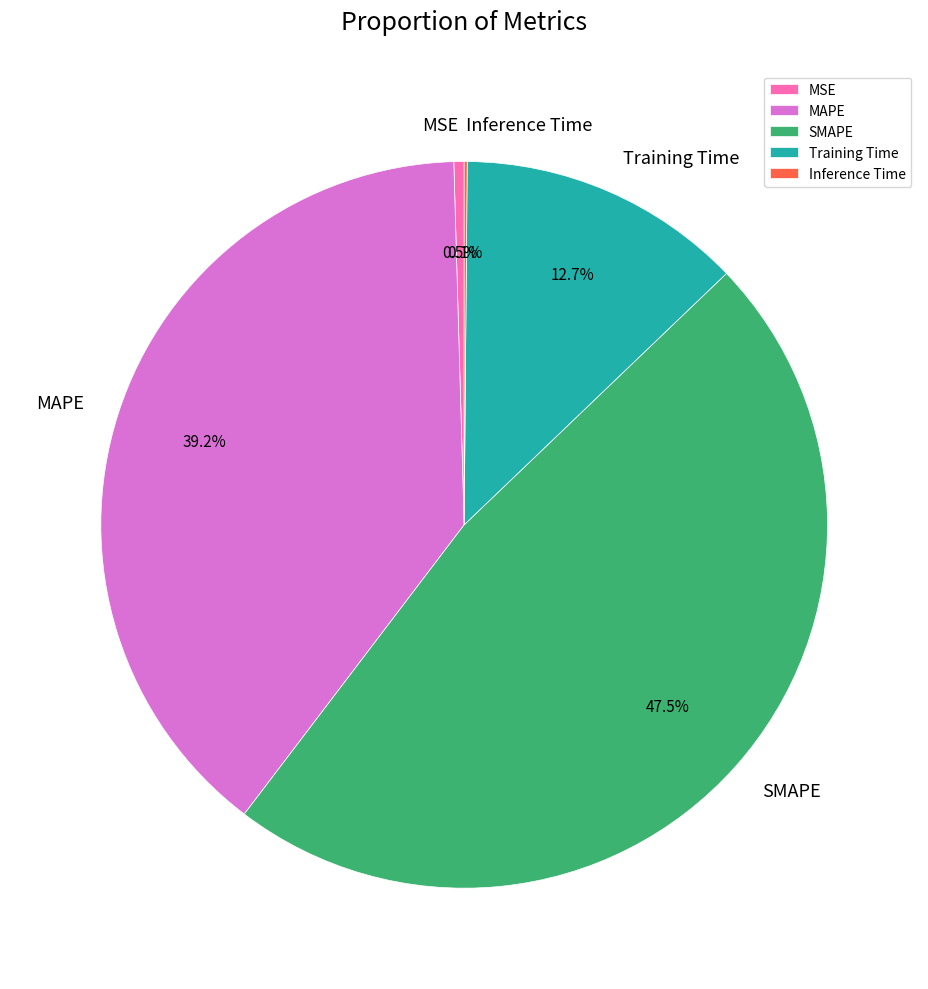

Does Training Time represent more than half of the total?

No